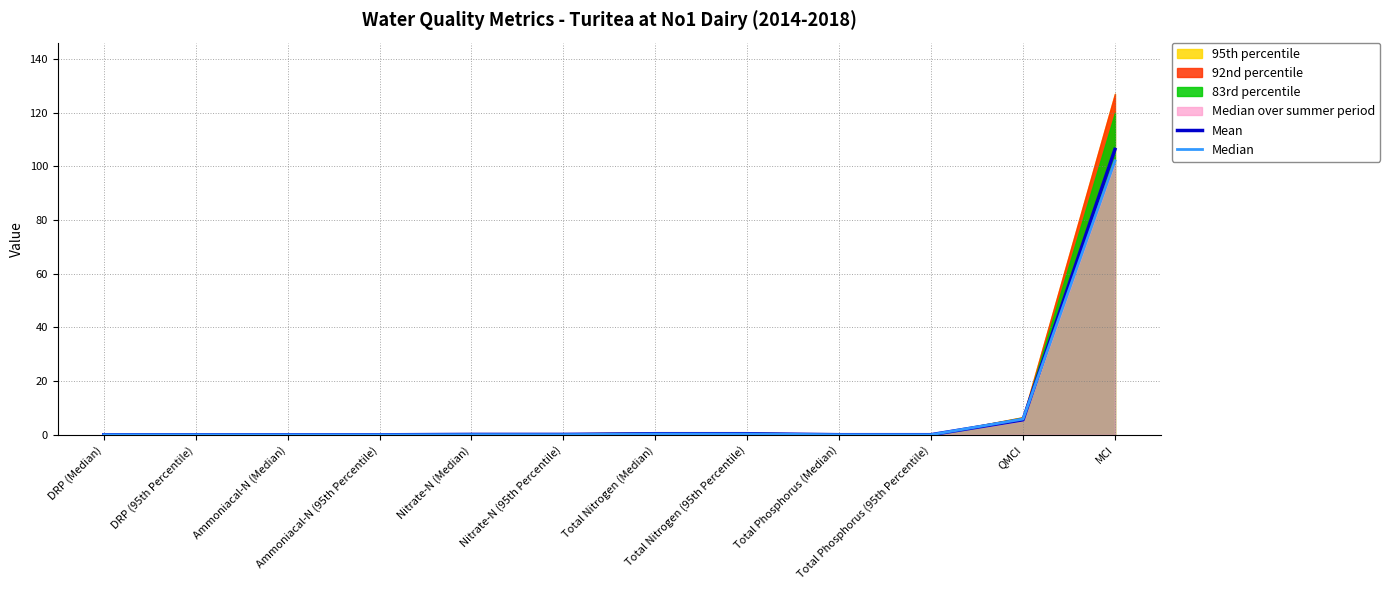

The value of Mean at Total Nitrogen (95th Percentile) is 0.7. True or false?

False